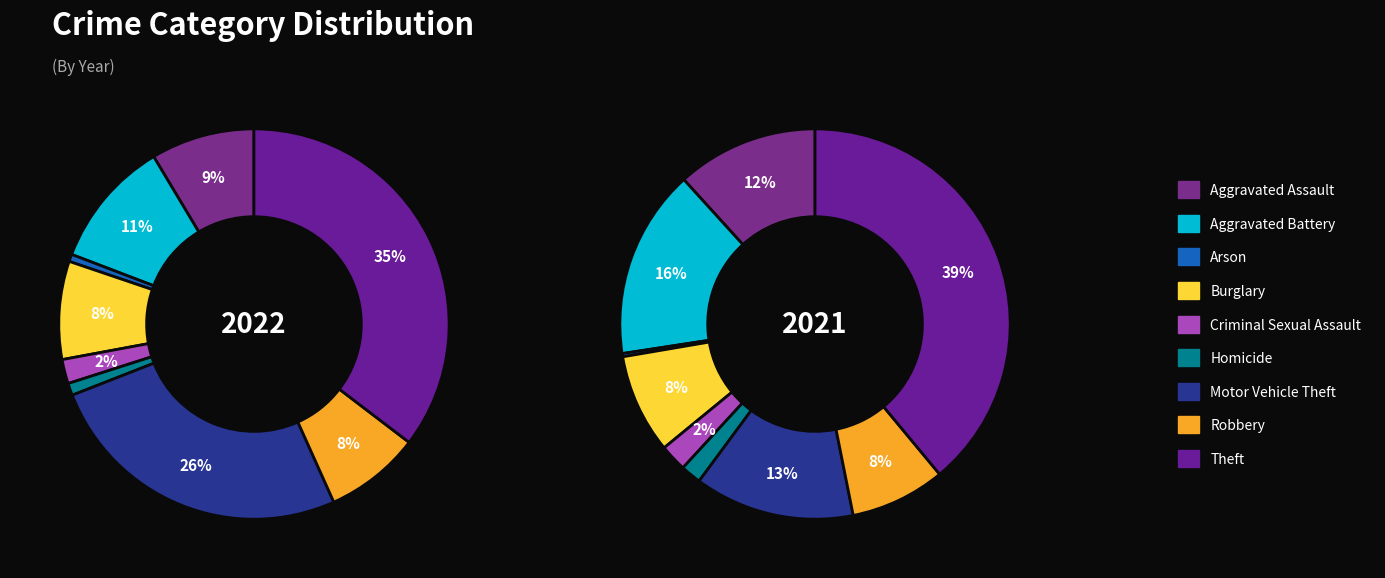

What is the largest slice in the pie chart?

Theft